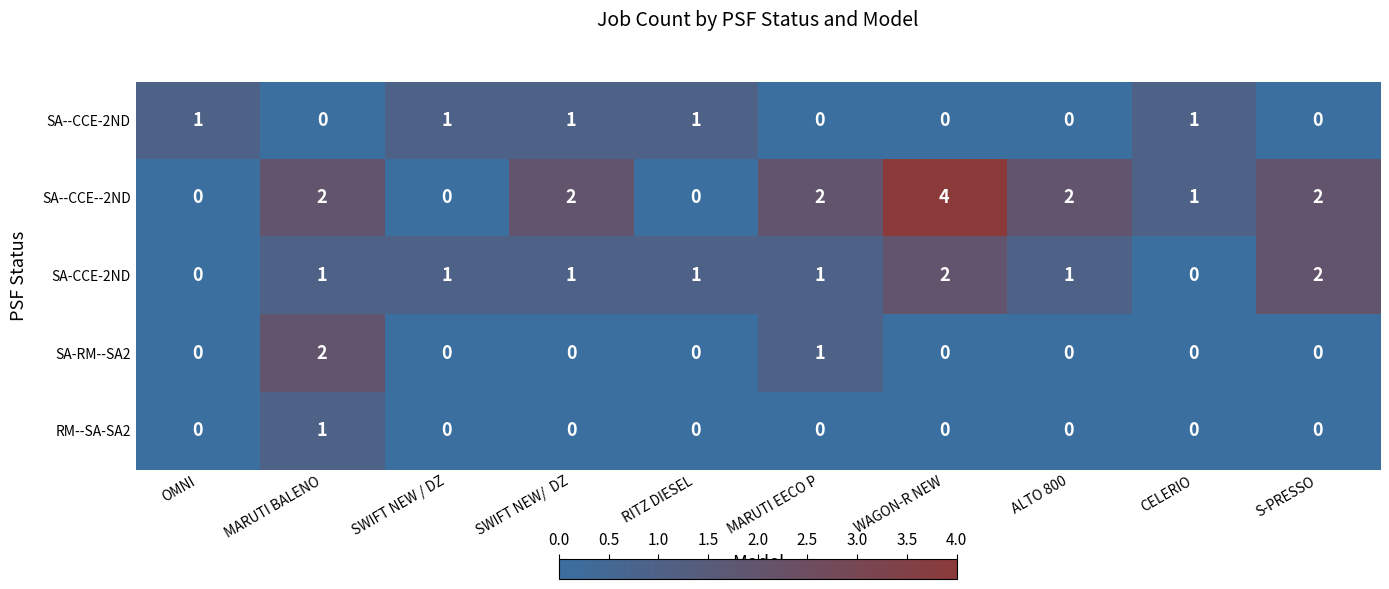

Between OMNI and WAGON-R NEW, which series saw the biggest shift?

SA--CCE--2ND